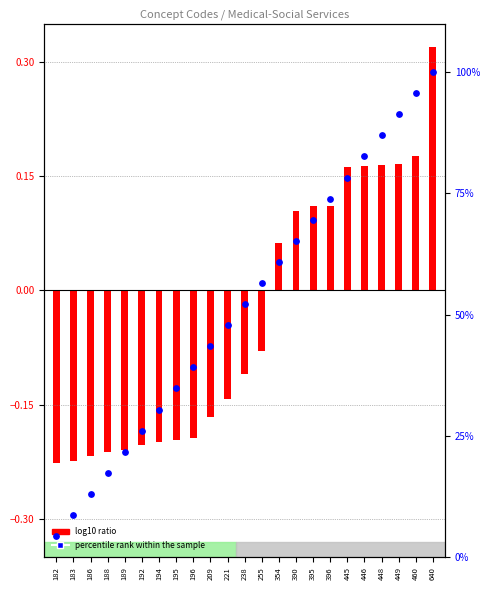

What is the change in value from 183 to 640?

+91.3